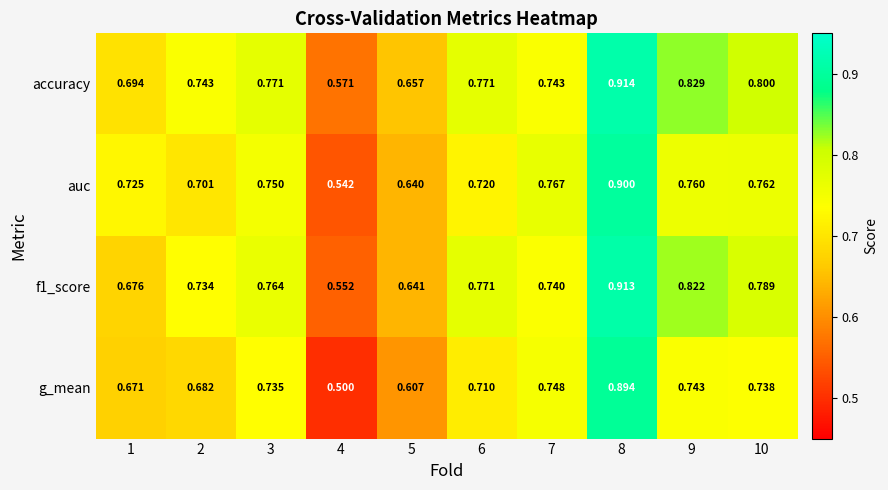

Which series has the largest total across all categories?

accuracy